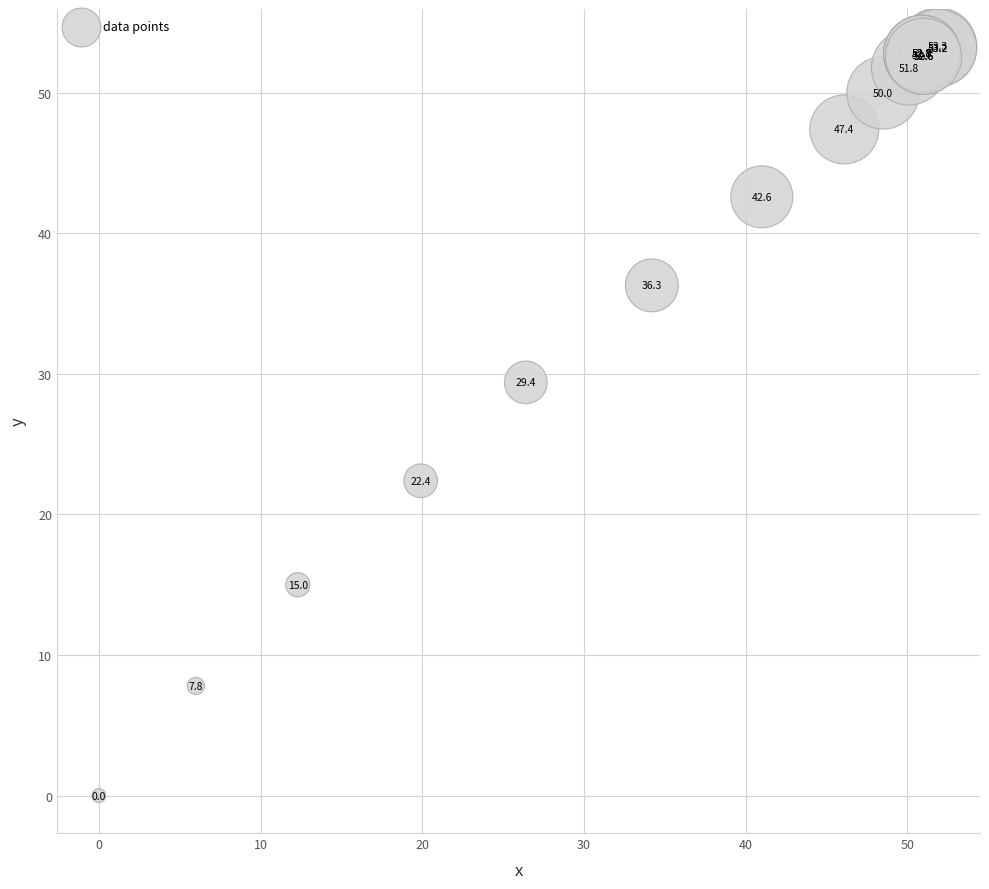

What Y value in the scatter plot is closest to 26?

29.4